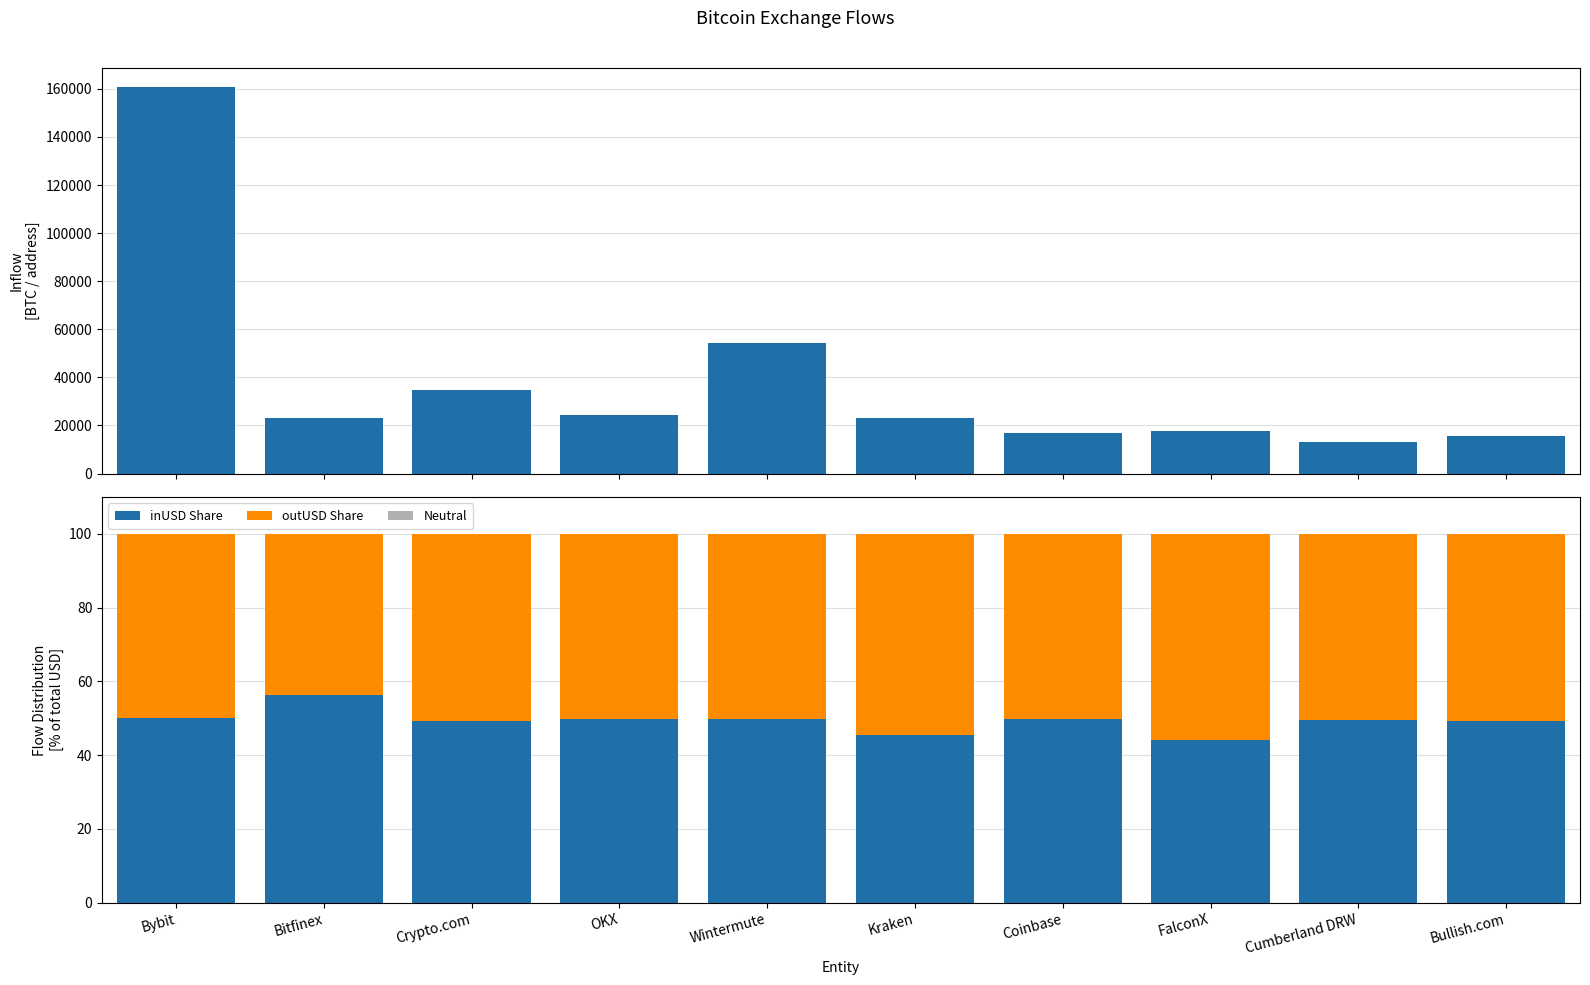

Which series has the widest spread of values?

inValue (BTC)